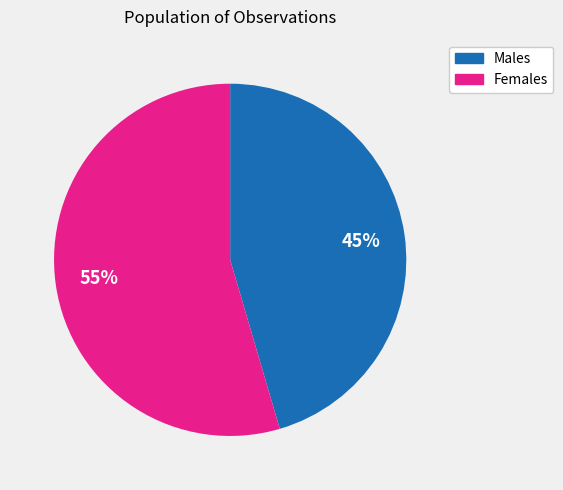

Is there any slice that represents more than half of the pie?

Yes